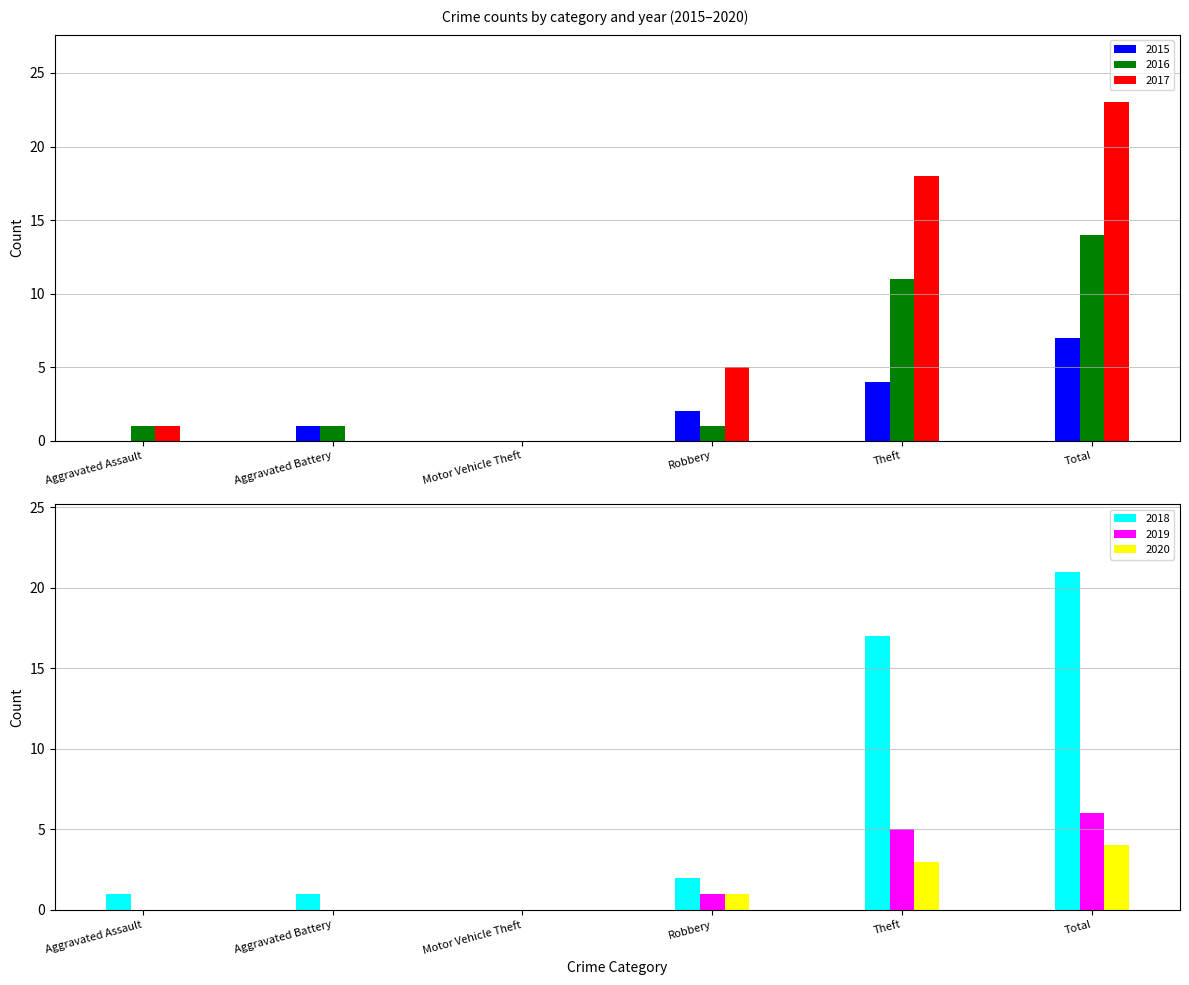

What is the difference between the maximum and minimum values in the 2018 series?

21